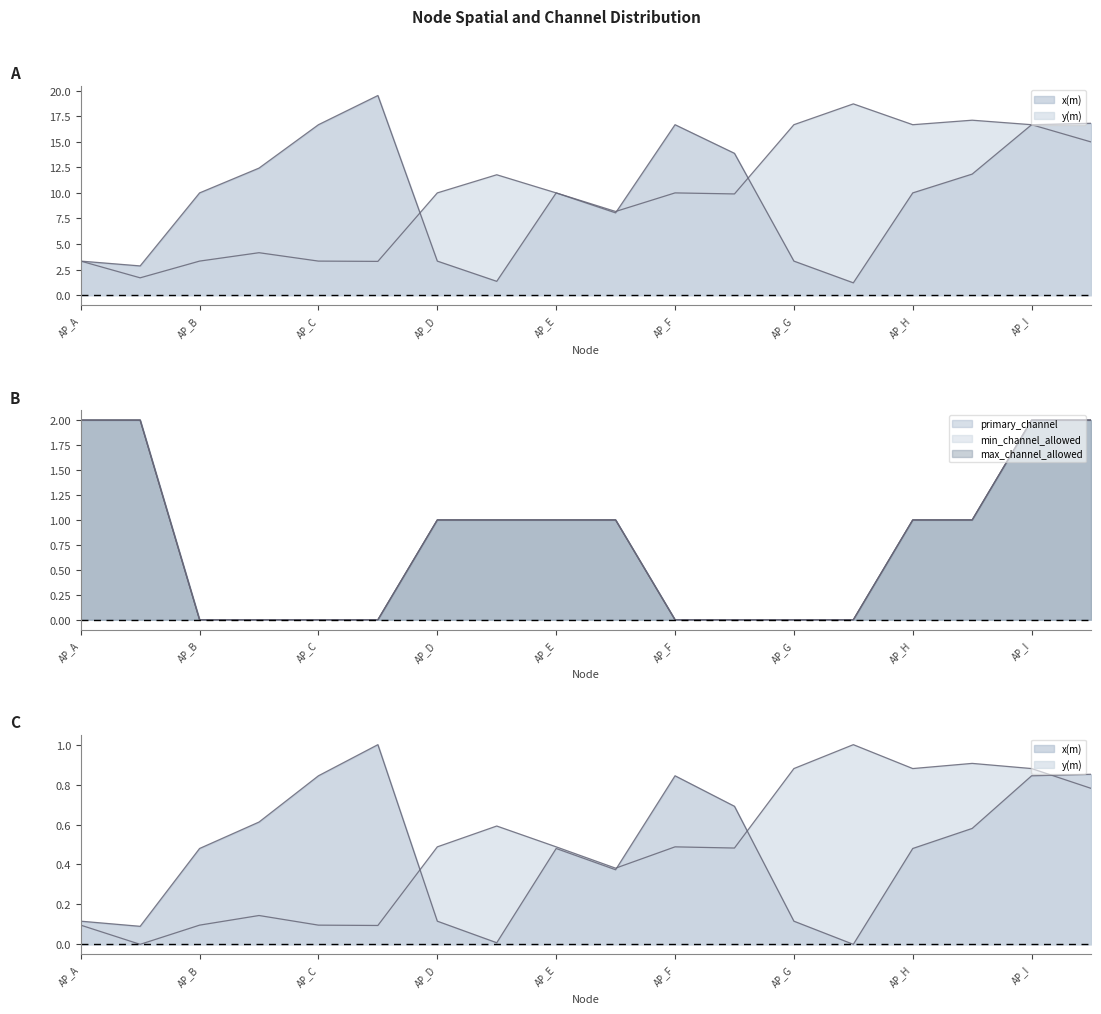

What is the value of the max_channel_allowed point at the 8th from the left?

1.0